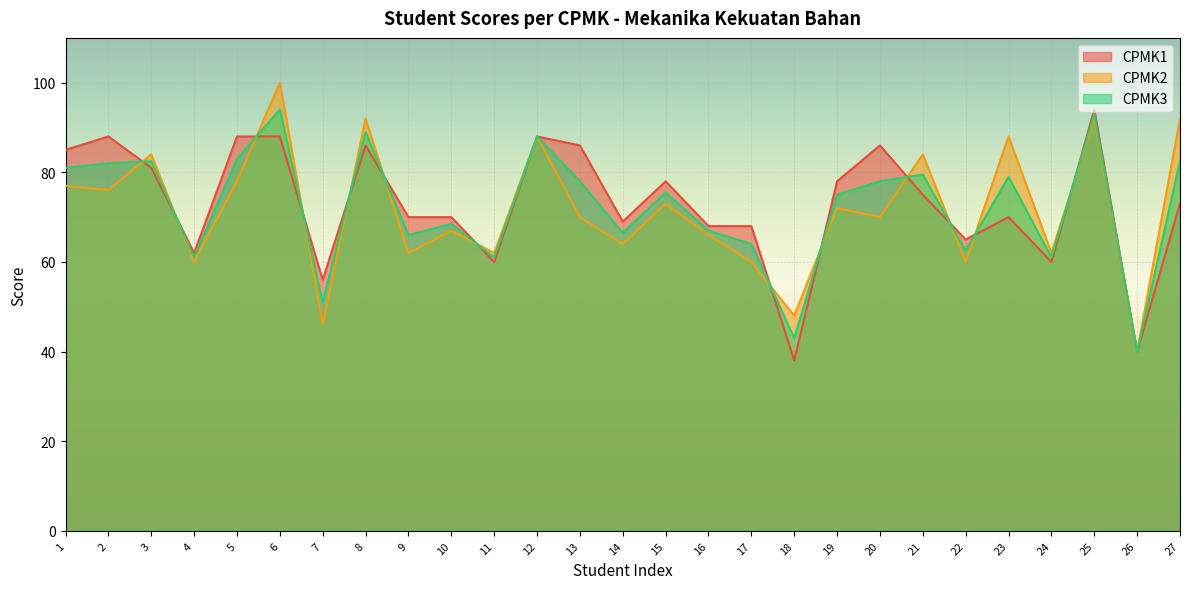

List the series in order of their peak value, highest first.

CPMK2, CPMK1, CPMK3